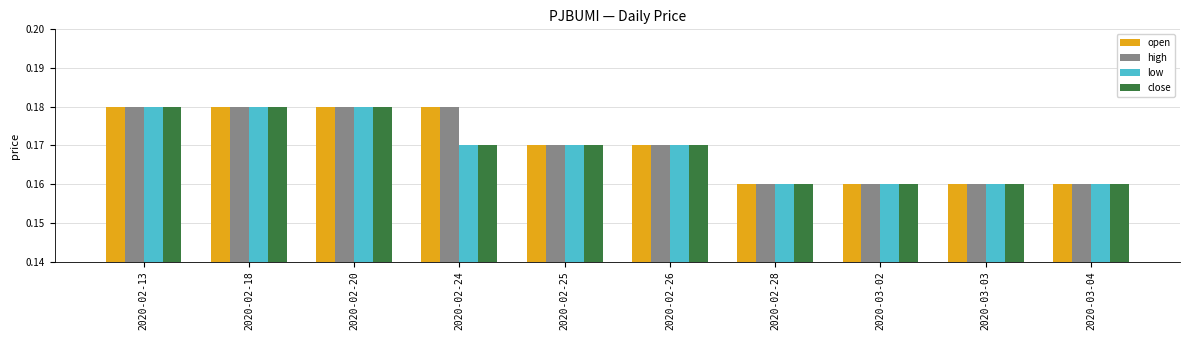

What is the sum of all open values?

1.7